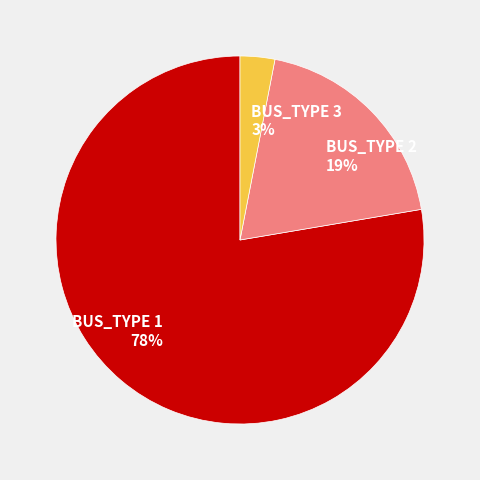

To the nearest percent, what is the combined percentage of BUS_TYPE 2 and BUS_TYPE 1?

97%